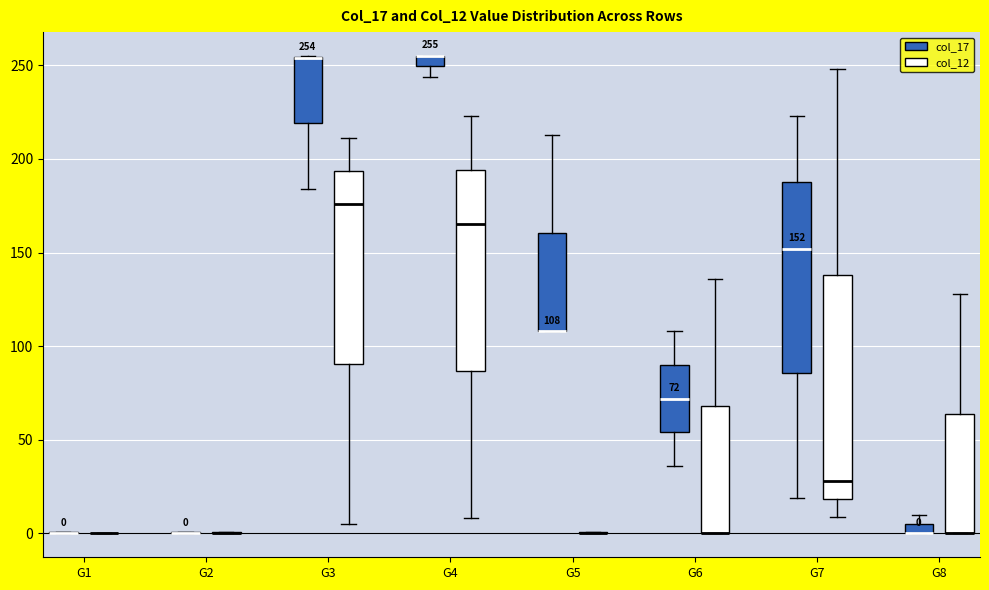

Comparing the boxes themselves (not the whiskers), which one is the tallest?

G7 (col_12)